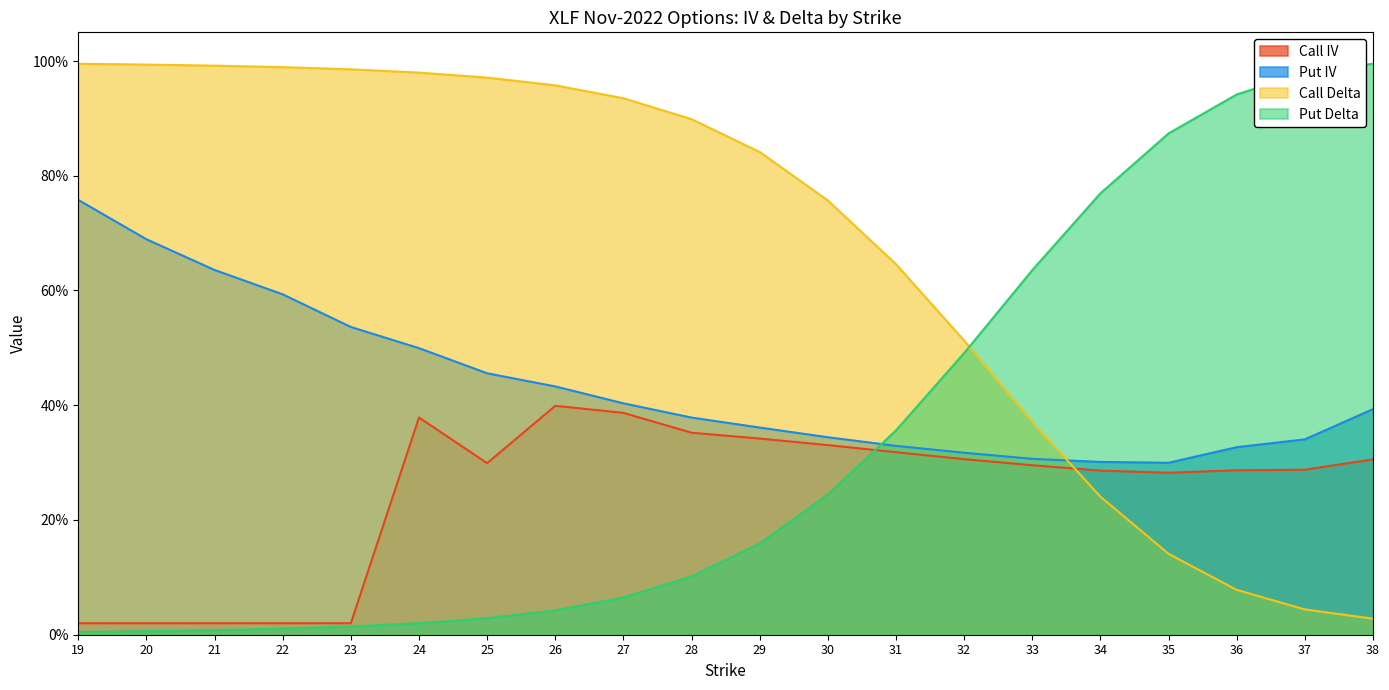

True or false: Put IV has a value of 0.6 at 37.

False